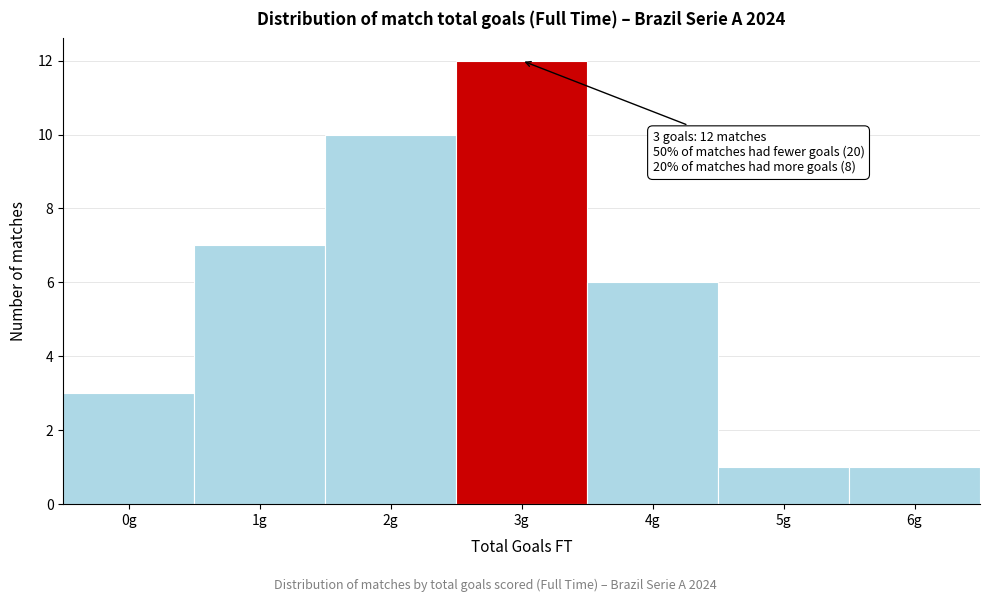

Reading right to left, list all the values displayed in this chart.

6g=1	5g=1	4g=6	3g=12	2g=10	1g=7	0g=3